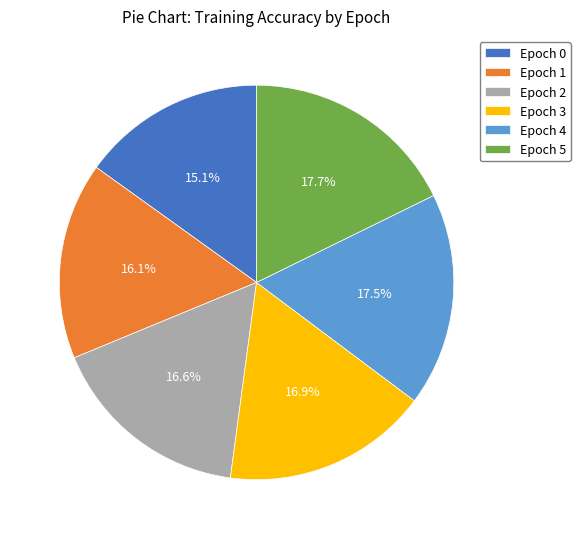

Is there any slice that represents more than half of the pie?

No